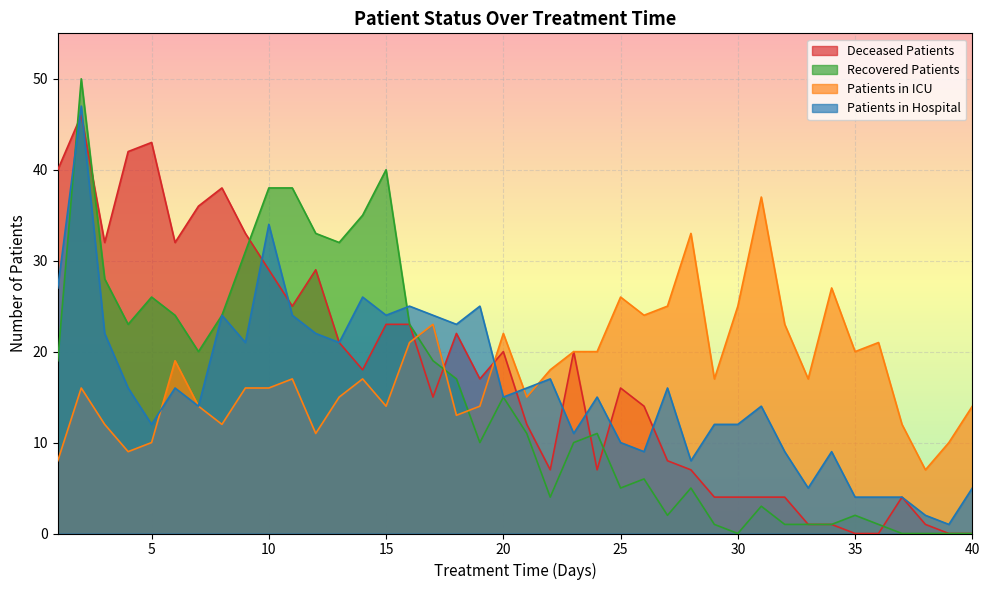

What are all the series names shown in the legend?

Deceased Patients, Recovered Patients, Patients in ICU, Patients in Hospital